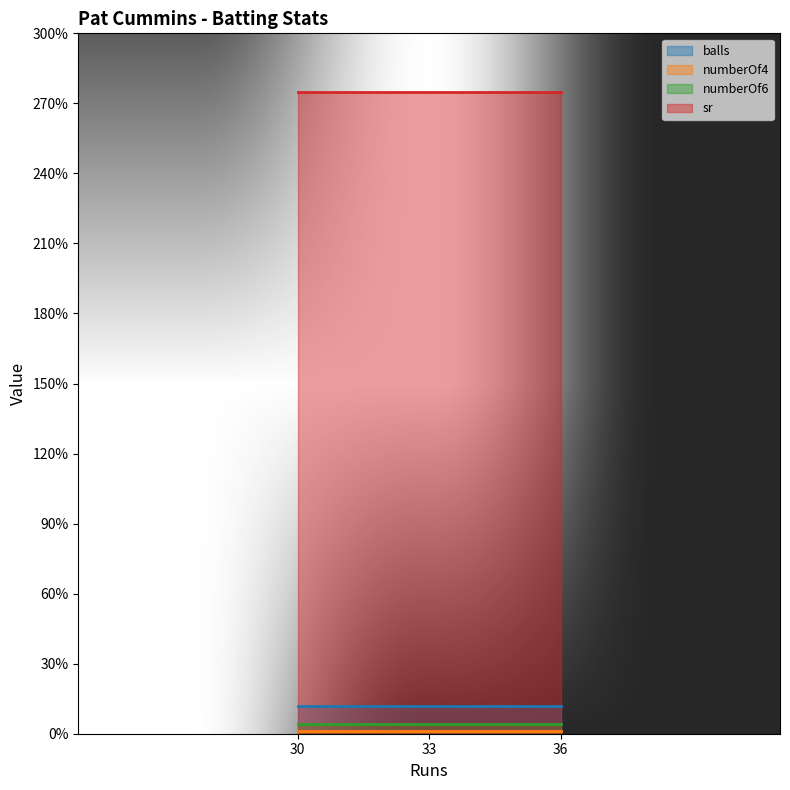

What is the lowest value of the numberOf4 series?

1